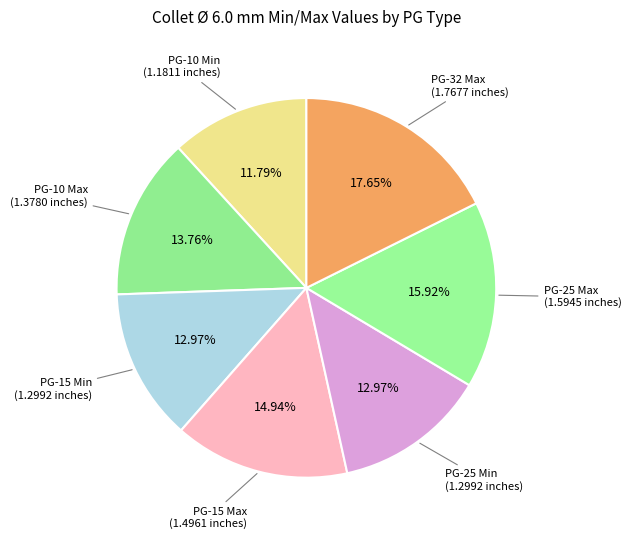

How many segments does this pie chart have?

7